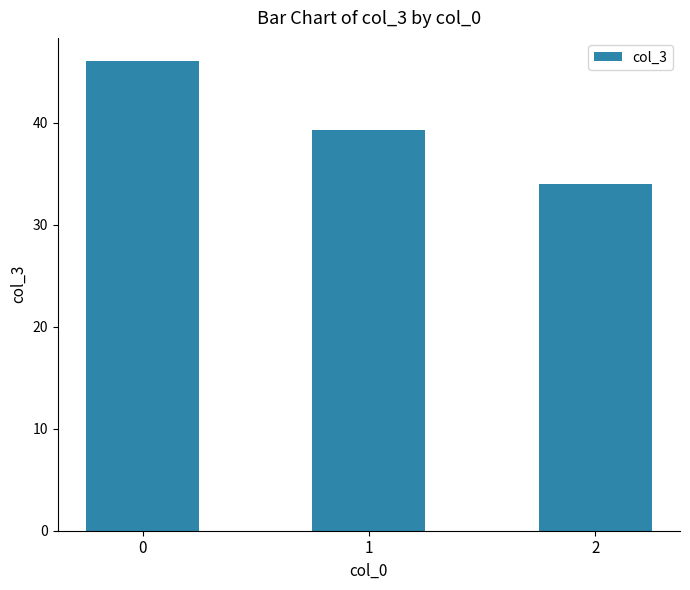

How many bars are there in total?

3